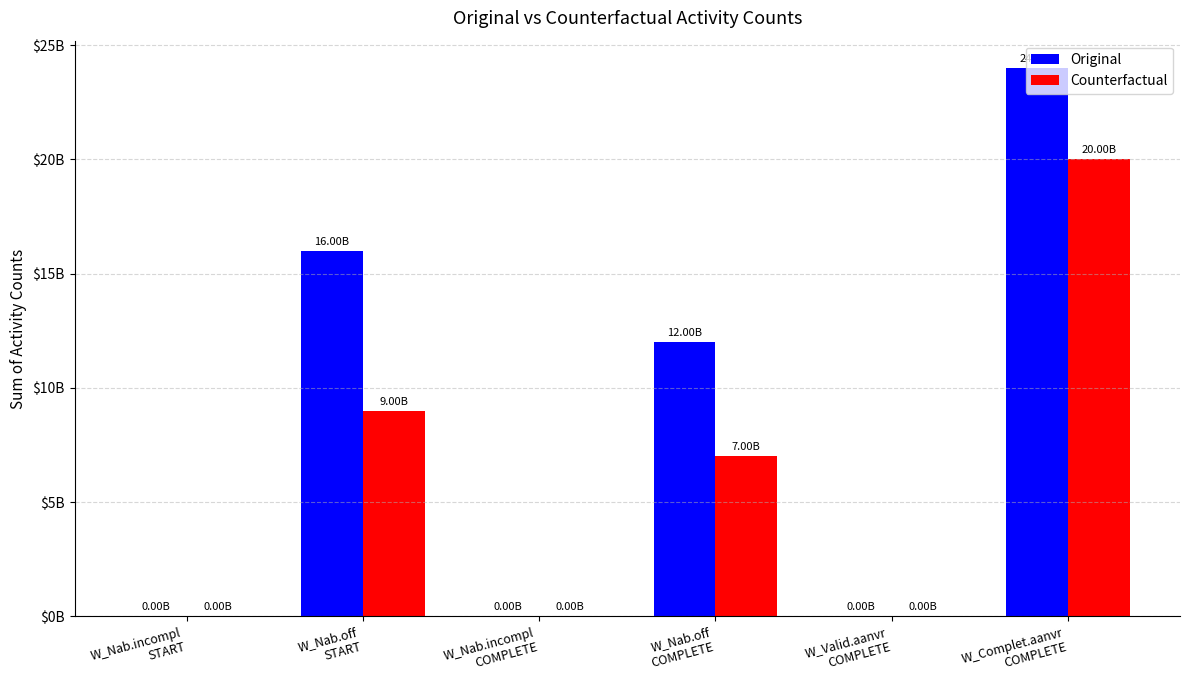

What is the label of the 5th bar from the right?

W_Nab.off
START